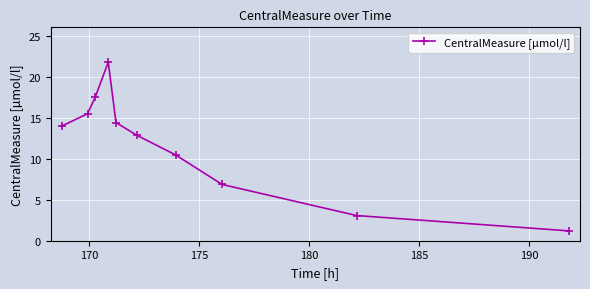

True or false: the data has more than 1 interior local peaks.

False